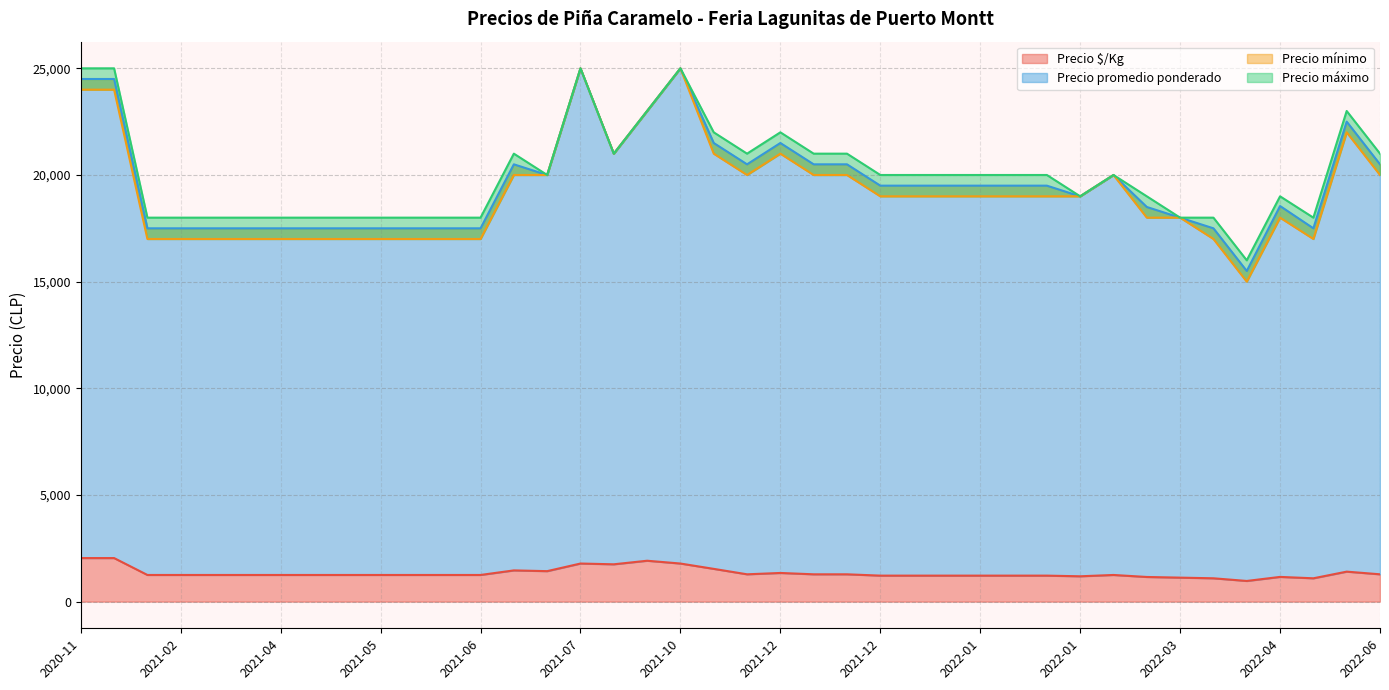

How many categories are shown in the chart?

40